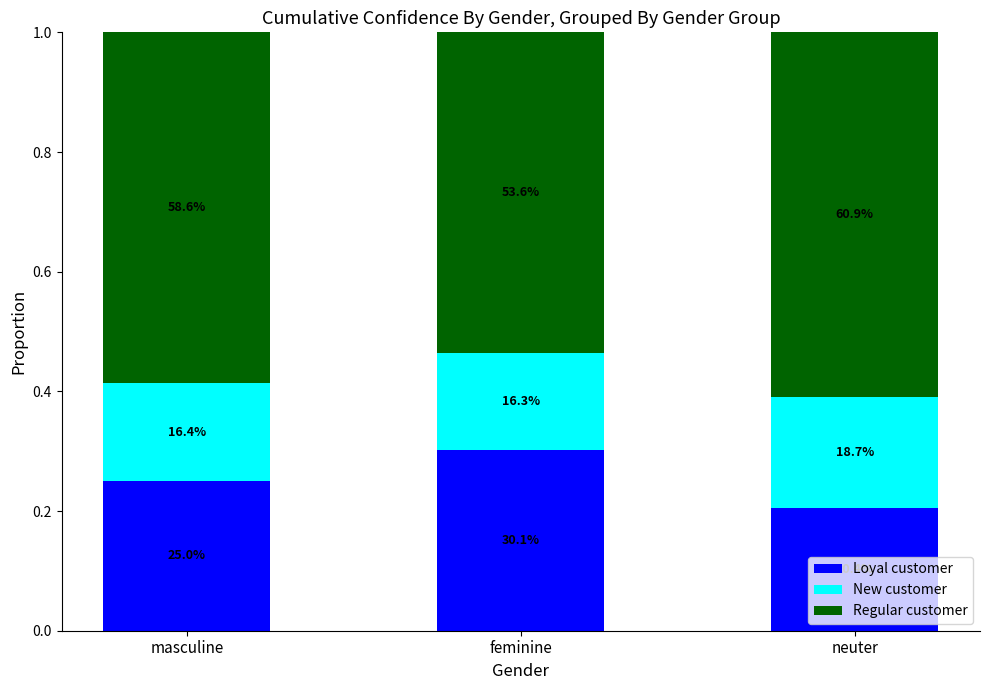

At which category is the sum across all series the highest?

neuter